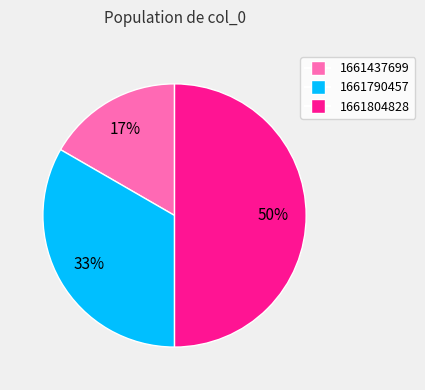

Rank the categories by value from lowest to highest.

1661437699, 1661790457, 1661804828